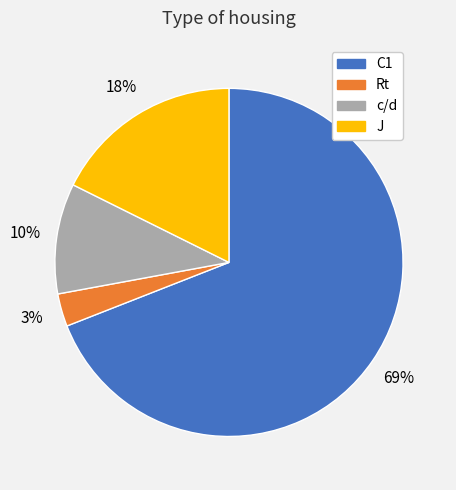

Is it true that c/d is 10% of the pie?

True